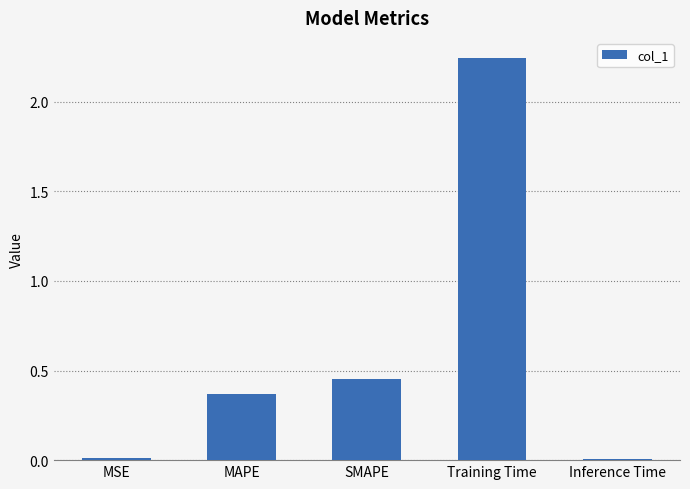

How many bars are there in total?

5